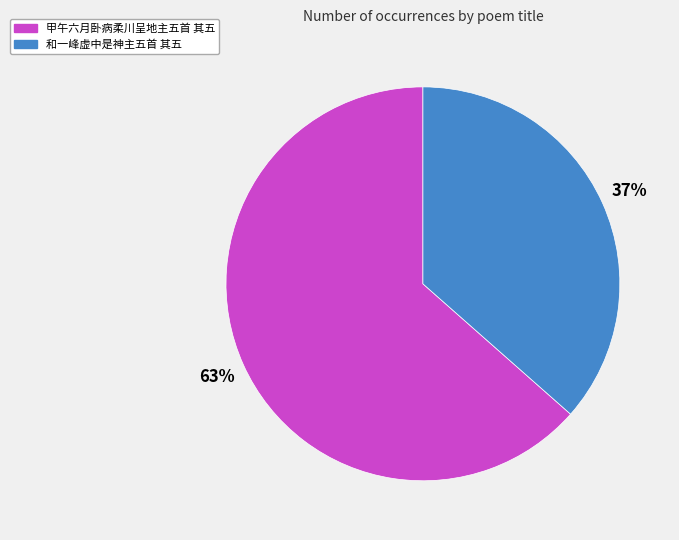

Count the number of slices in the pie.

2